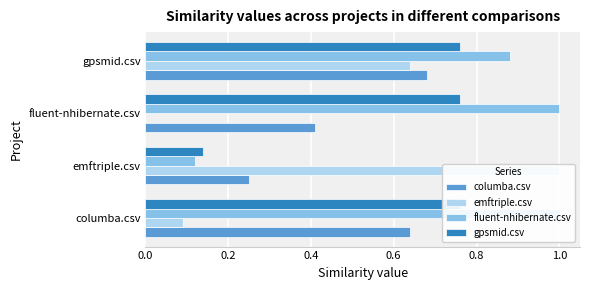

True or false: emftriple.csv has a value of 0.0 at fluent-nhibernate.csv.

True